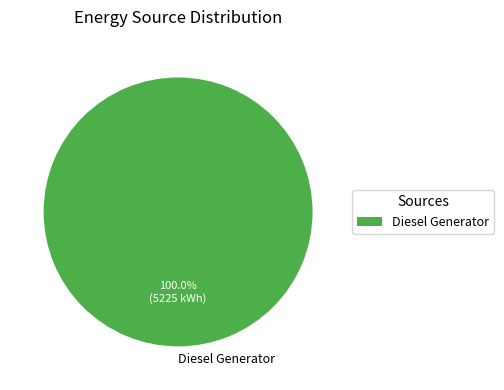

Is Diesel Generator the majority of the pie?

Yes